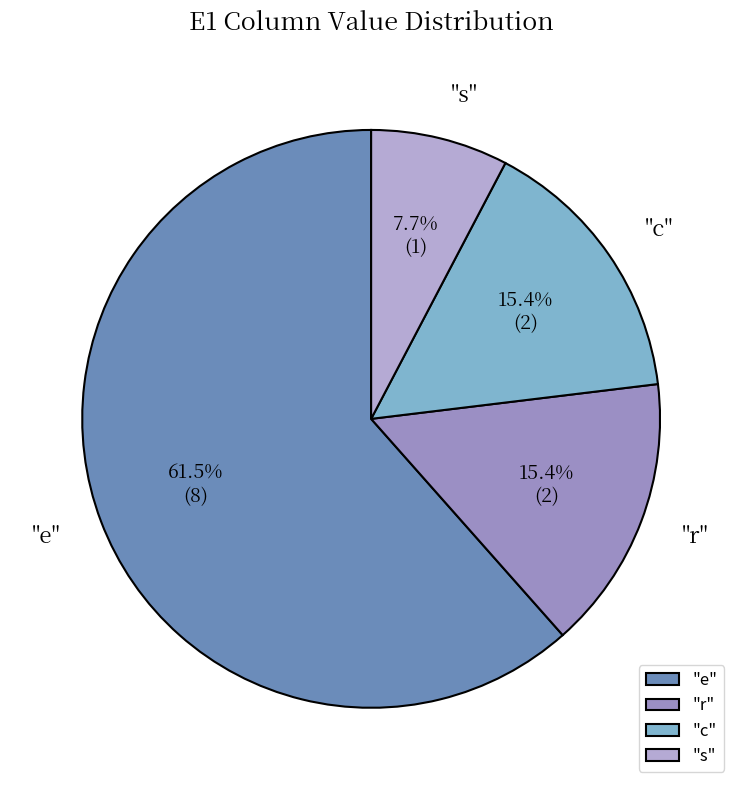

Count the number of slices in the pie.

4